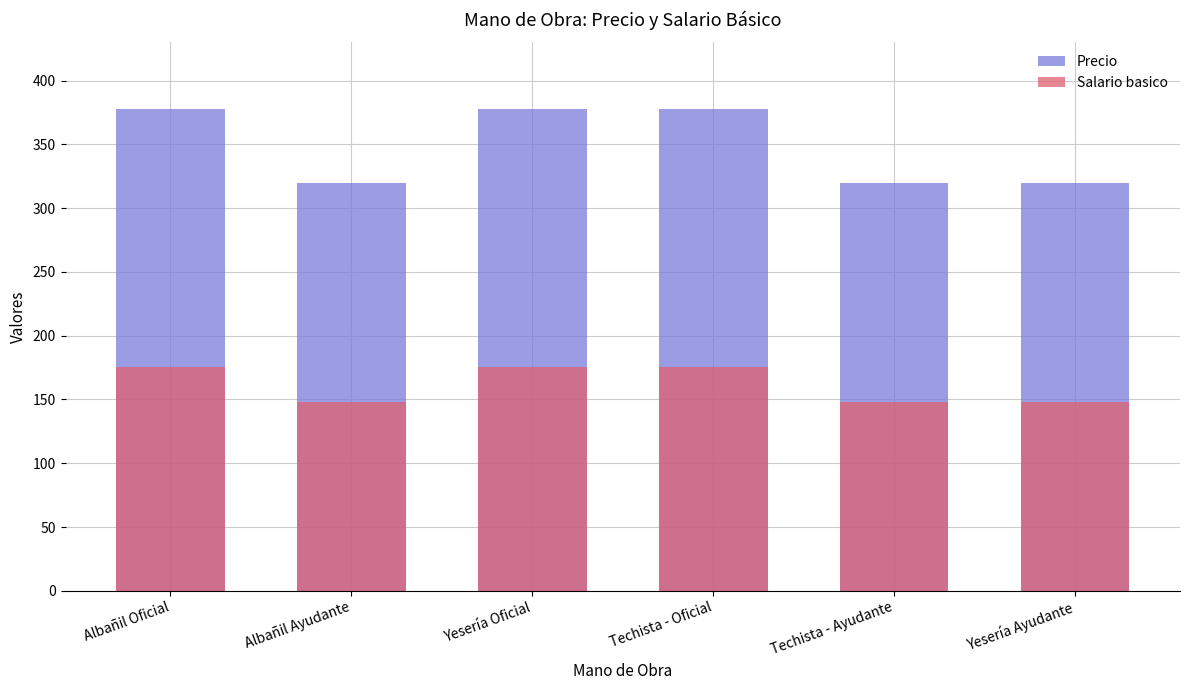

What is the label of the 3rd bar from the left?

Yesería Oficial